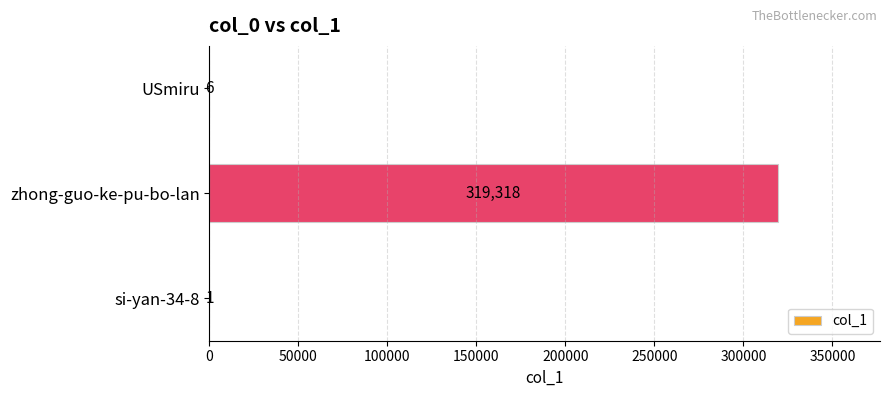

Is it true that the value at zhong-guo-ke-pu-bo-lan is 120065?

False